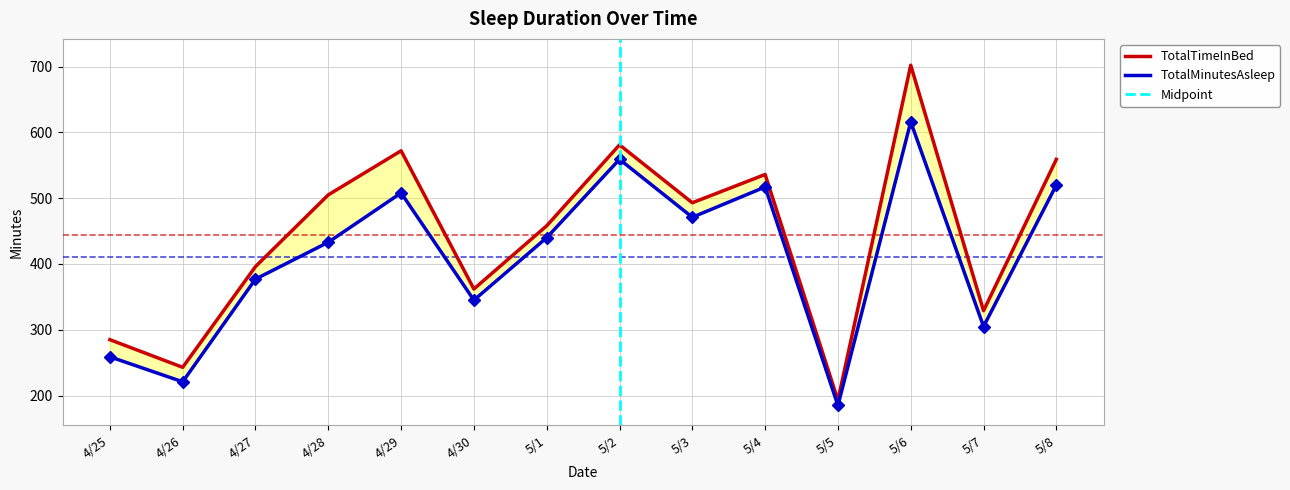

At which category is the sum across all series the highest?

5/6